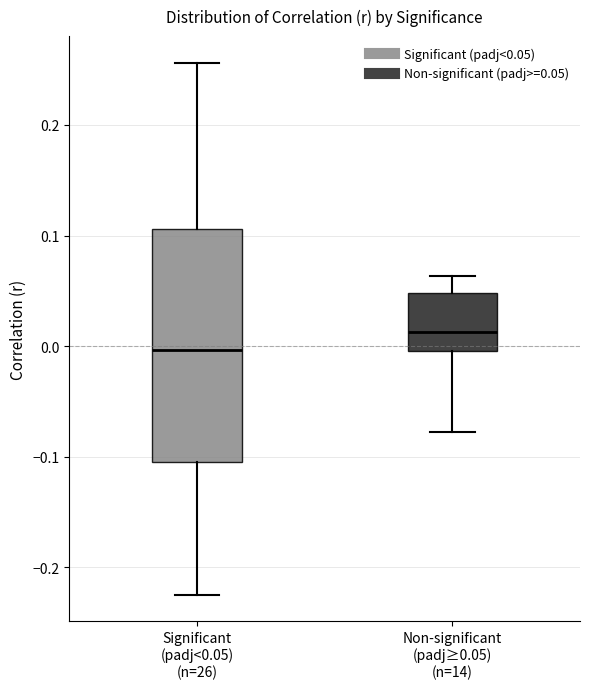

Where is the upper edge of the box for Non-significant (padj≥0.05) (n=14) on the y-axis? The values are not printed on the chart, so give them approximately, as read against the axis.

0.05